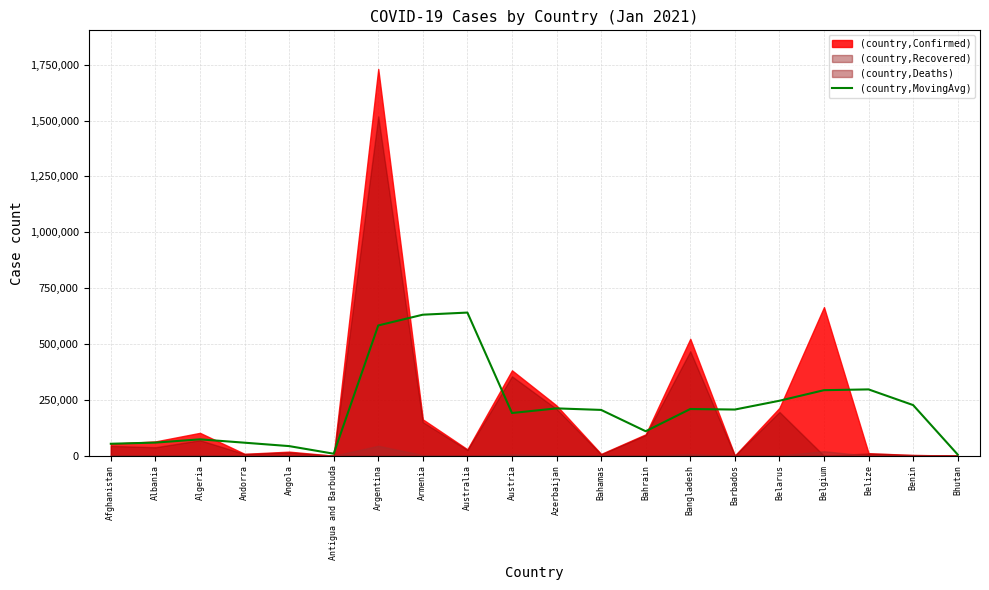

At which label does the data first exceed 206688?

Argentina